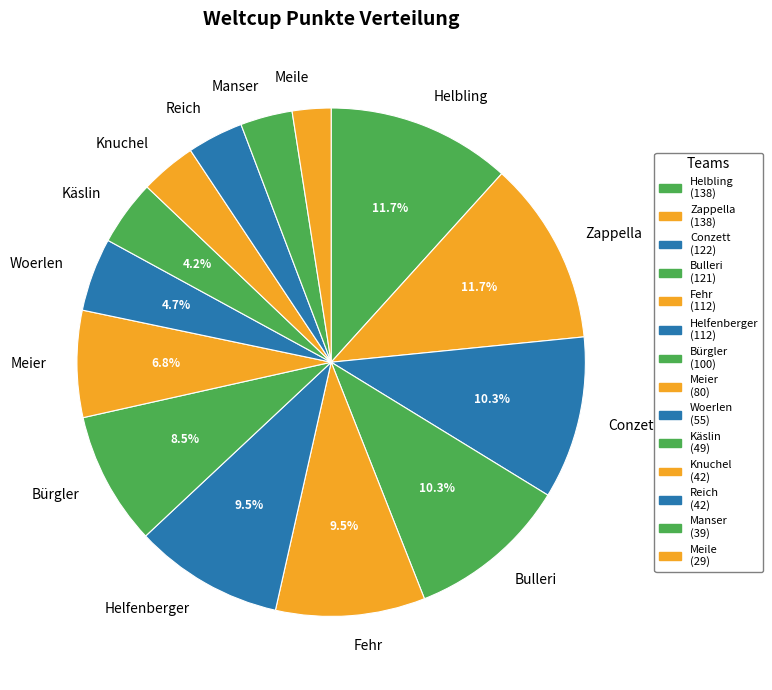

Do Fehr and Zappella together represent more than half of the pie?

No